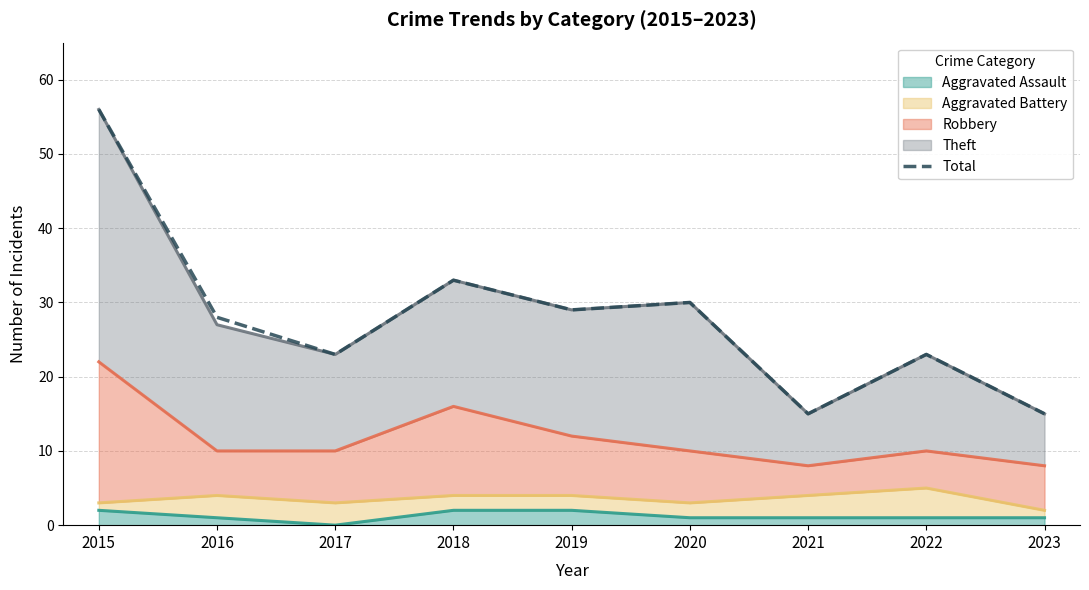

True or false: the data shows 15 at 2021.

True